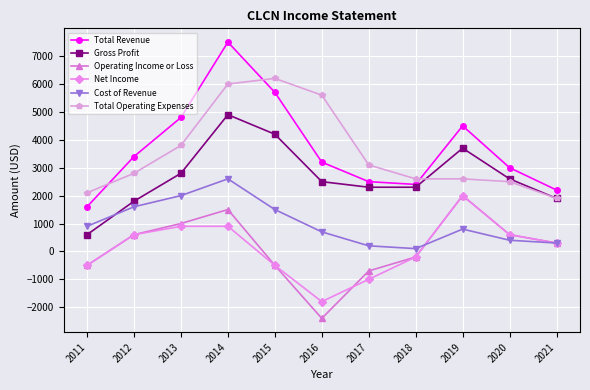

Reading right to left, extract all data points from this chart.

Total Revenue: 2200	3000	4500	2400	2500	3200	5700	7500	4800	3400	1600
Gross Profit: 1900	2600	3700	2300	2300	2500	4200	4900	2800	1800	600
Operating Income or Loss: 300	600	2000	-200	-700	-2400	-500	1500	1000	600	-500
Net Income: 300	600	2000	-200	-1000	-1800	-500	900	900	600	-500
Cost of Revenue: 300	400	800	100	200	700	1500	2600	2000	1600	900
Total Operating Expenses: 1900	2500	2600	2600	3100	5600	6200	6000	3800	2800	2100